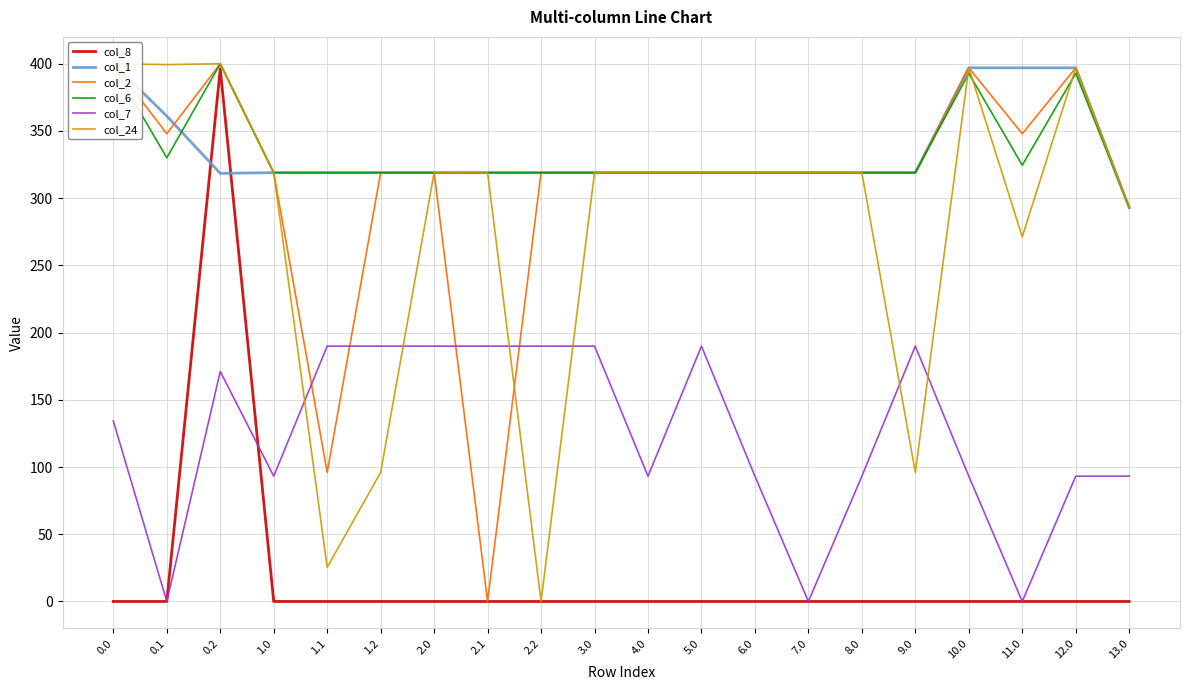

What is the difference between the maximum and minimum values in the col_6 series?

107.0